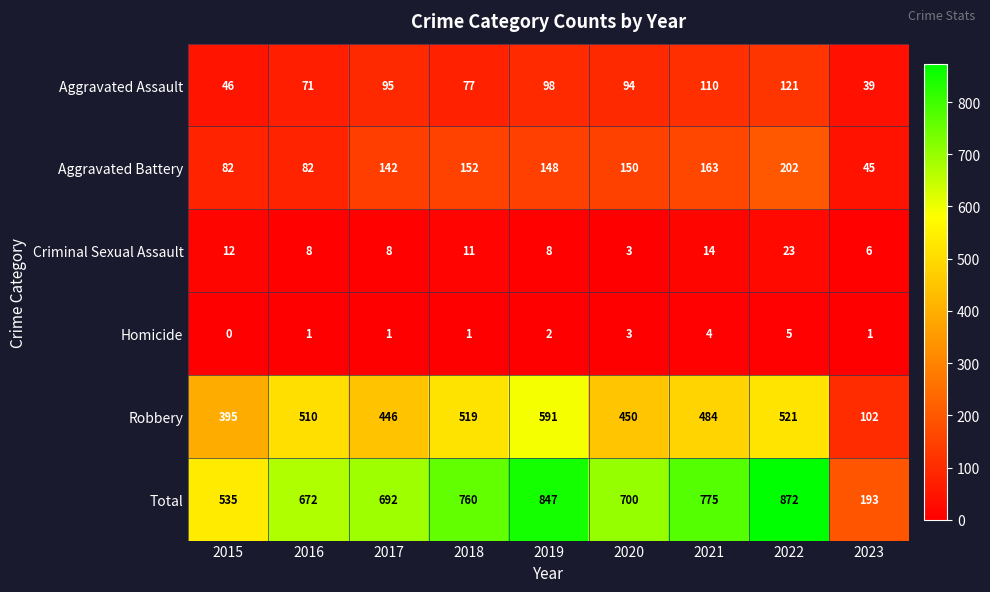

At which label does Aggravated Assault first exceed 94?

2017